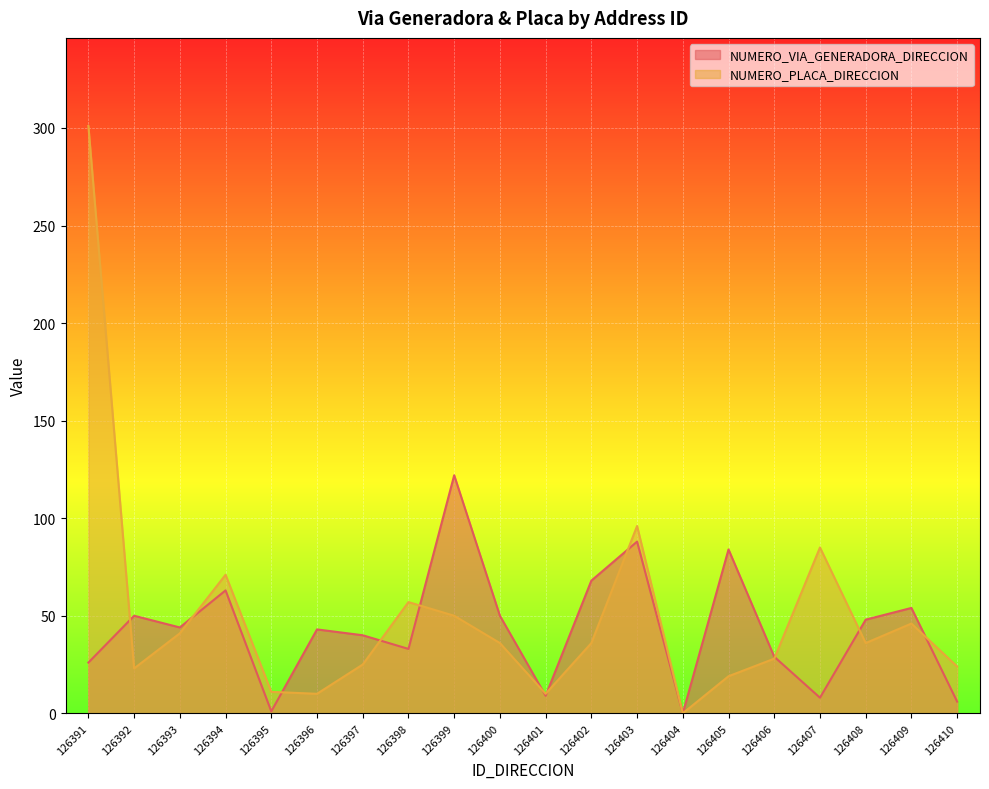

Between which two adjacent categories do NUMERO_VIA_GENERADORA_DIRECCION and NUMERO_PLACA_DIRECCION first intersect?

126391 and 126392